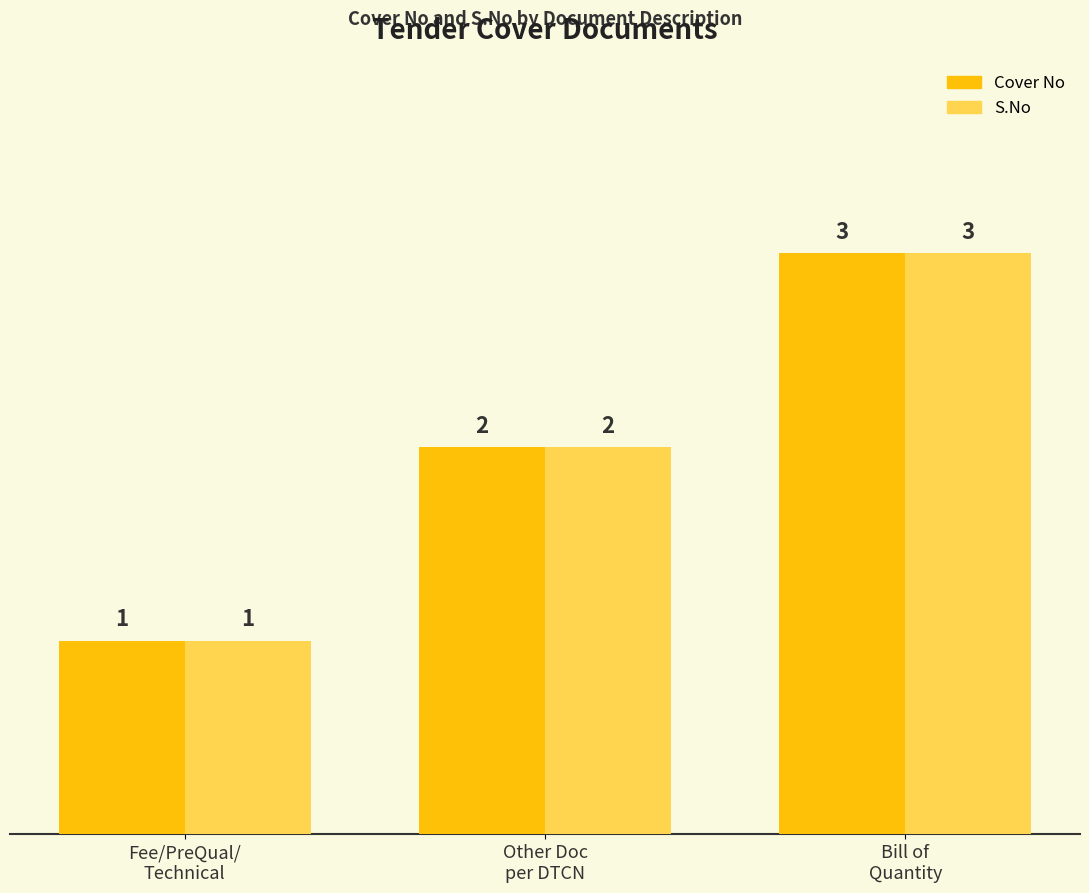

At which label is S.No closest to 2?

Other Doc
per DTCN